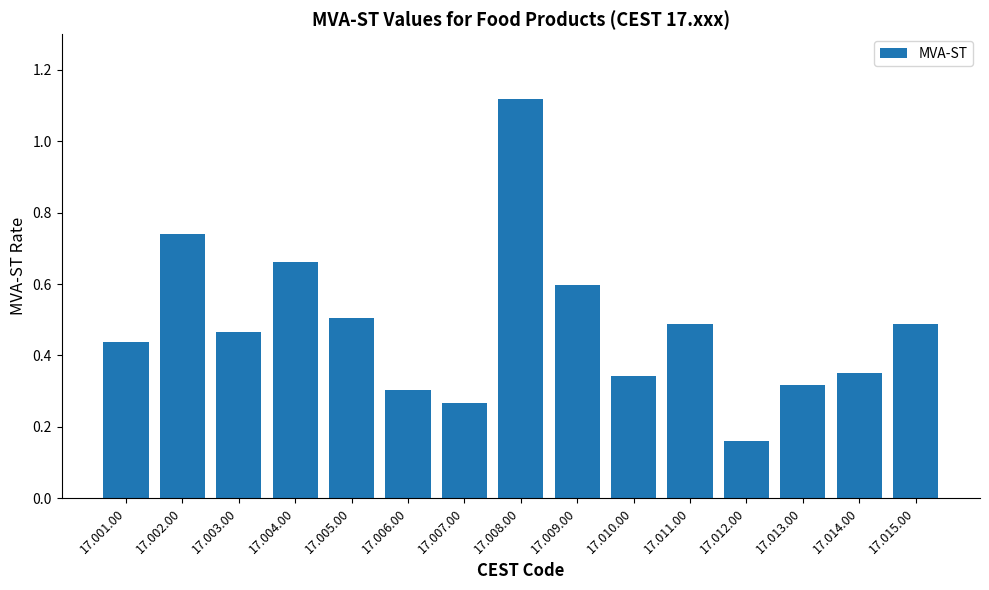

What is the change in value from 17.006.00 to 17.009.00?

+0.3